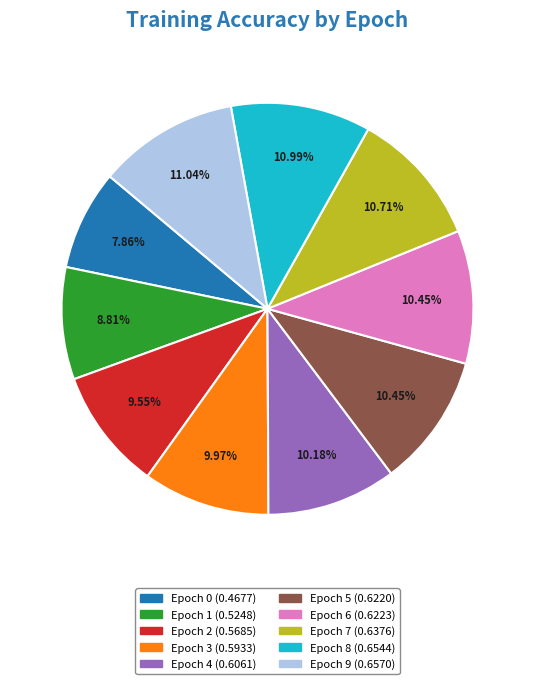

Is there any slice that represents more than half of the pie?

No